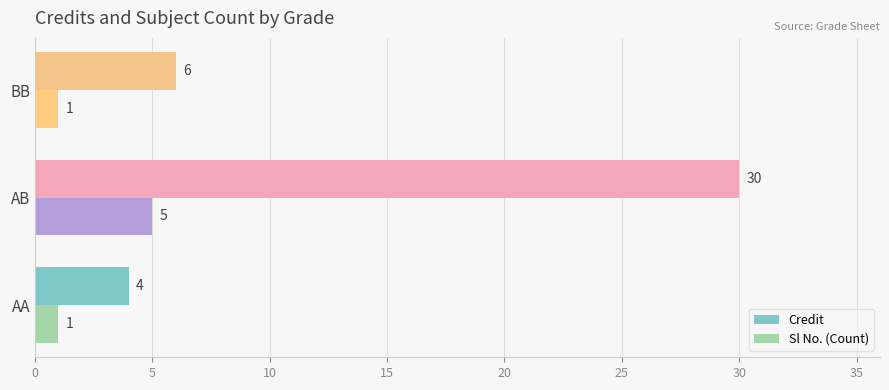

At how many categories does at least one series exceed 28?

1